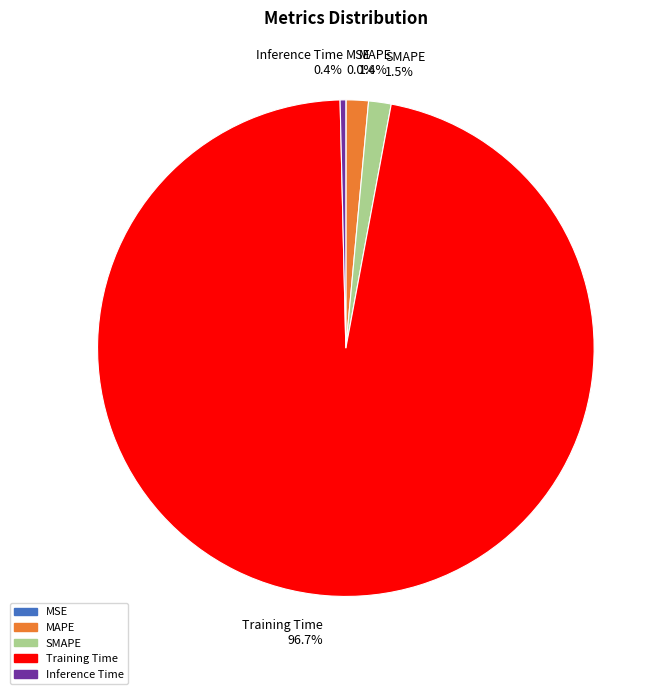

To the nearest percent, what portion does Training Time represent?

97%